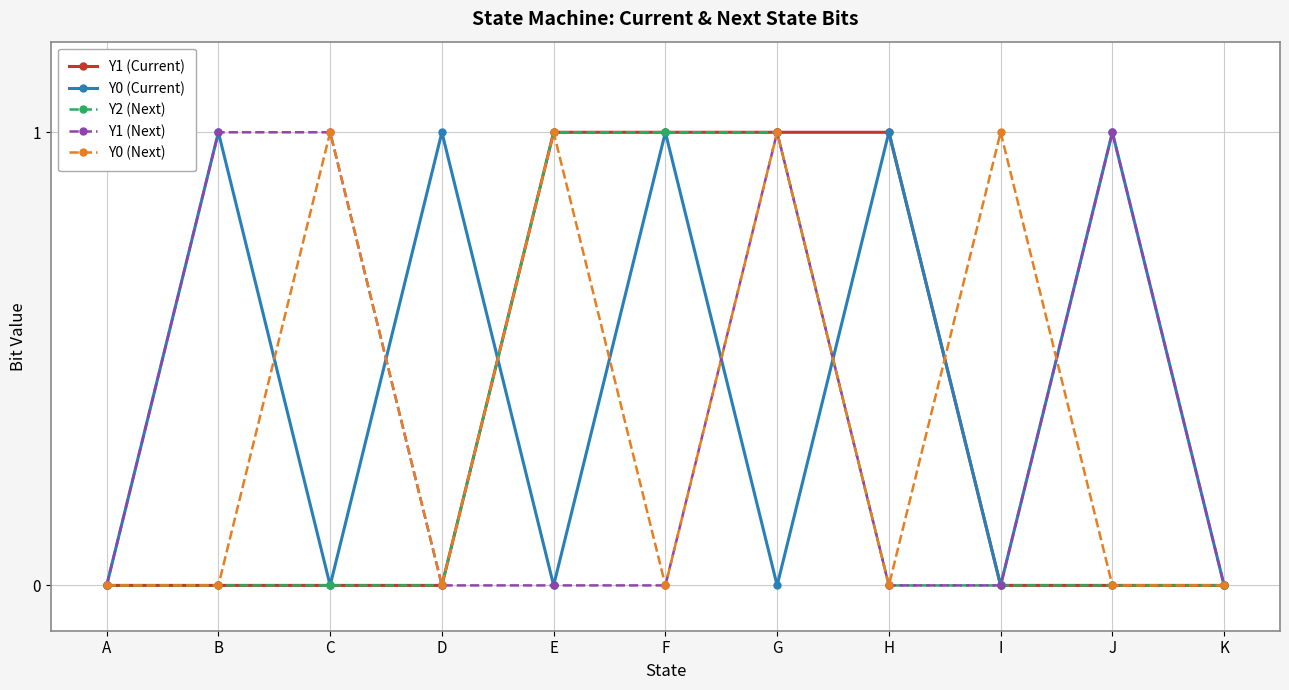

At which category is the sum across all series the highest?

G